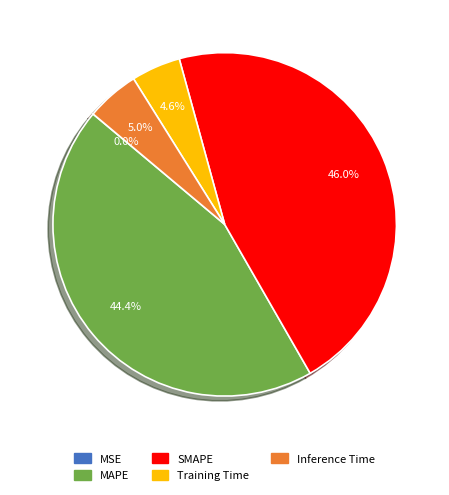

To the nearest percent, what is the difference between the largest and smallest slice percentages?

46%